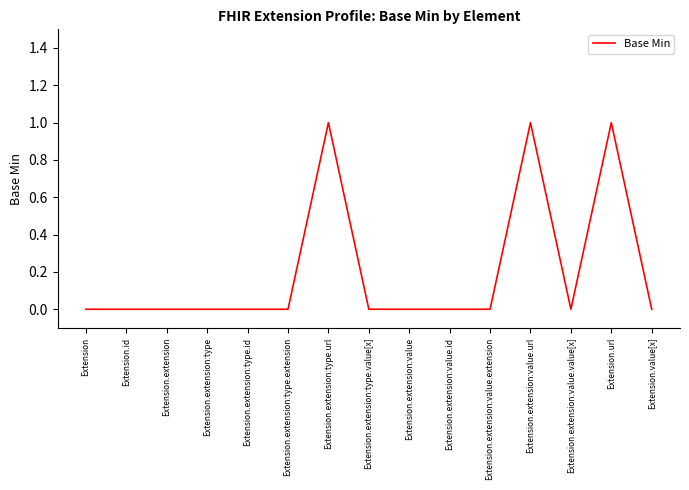

What is the change in value from Extension.extension:value.value[x] to Extension.url?

+1